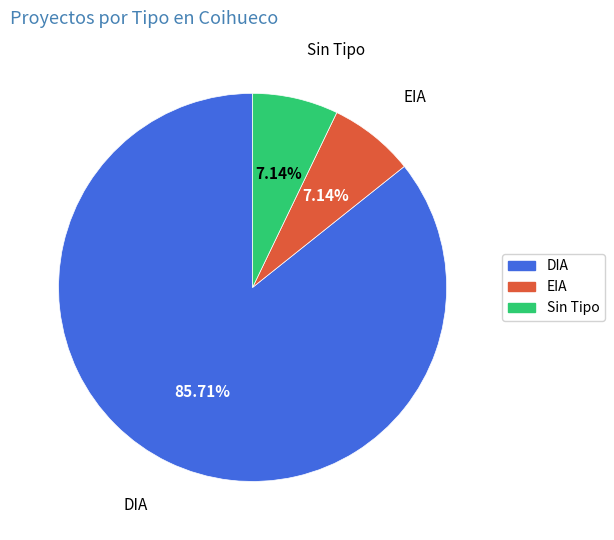

Which has a higher value, DIA or EIA?

DIA